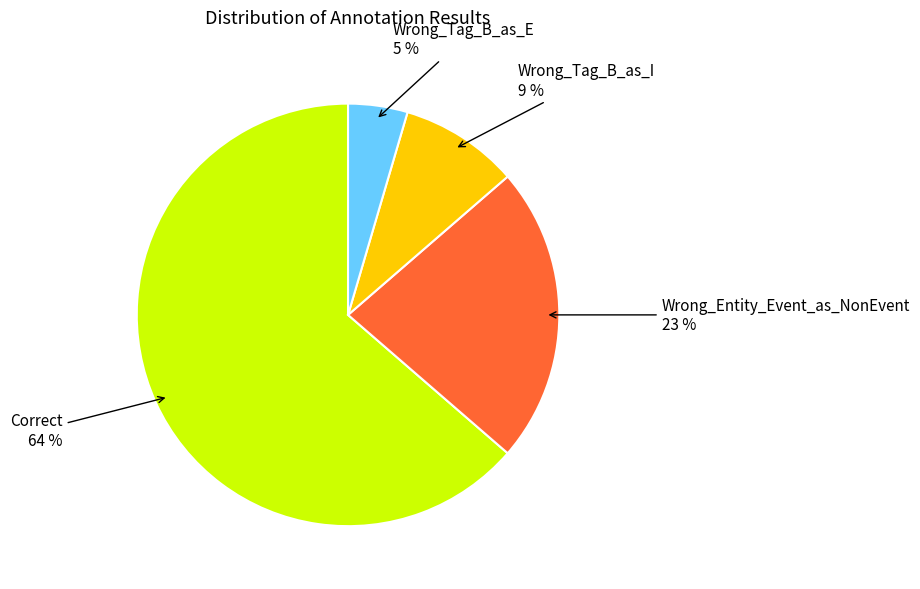

How many segments does this pie chart have?

4